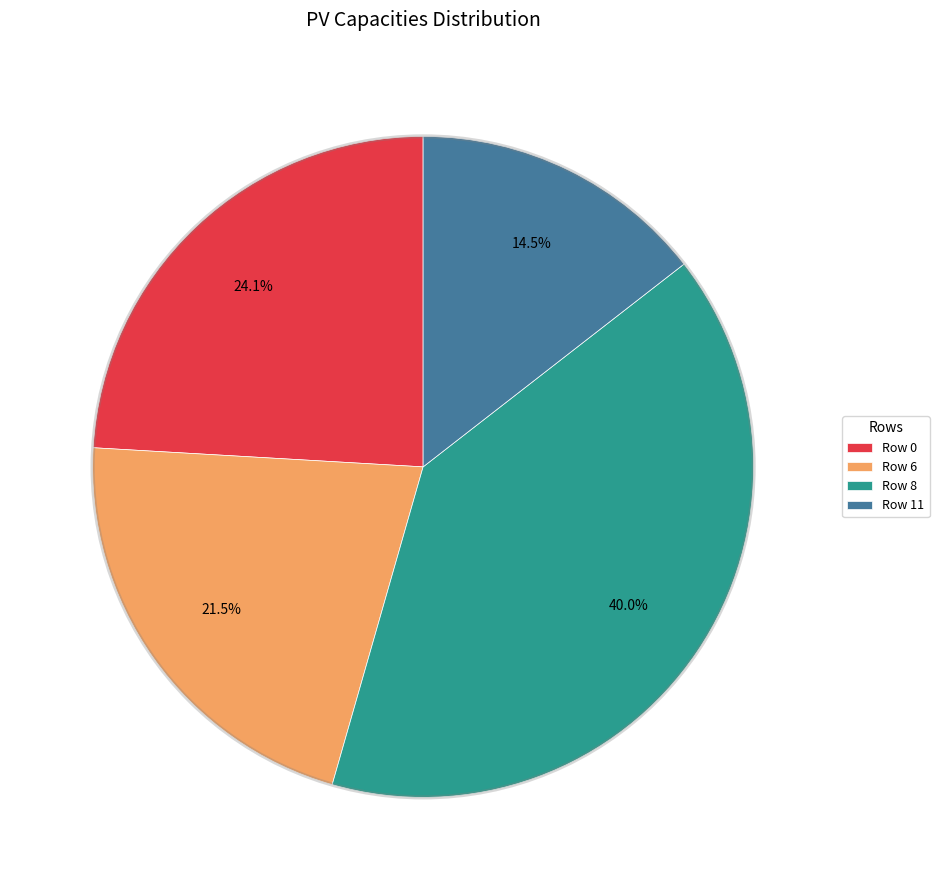

To the nearest percent, what is the average slice percentage?

25%